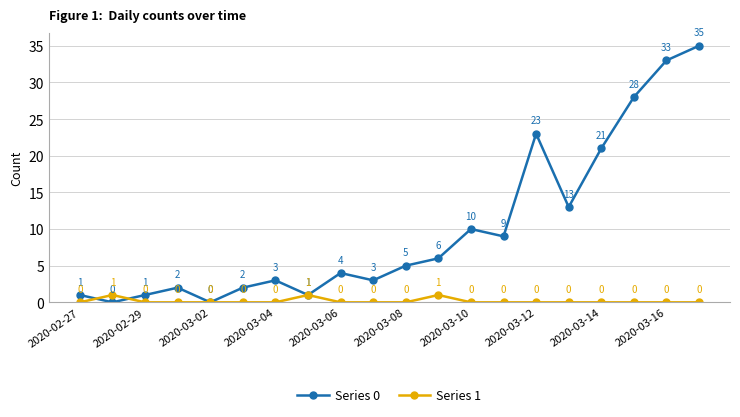

List the series in order of their overall mean, lowest first.

Series 1, Series 0